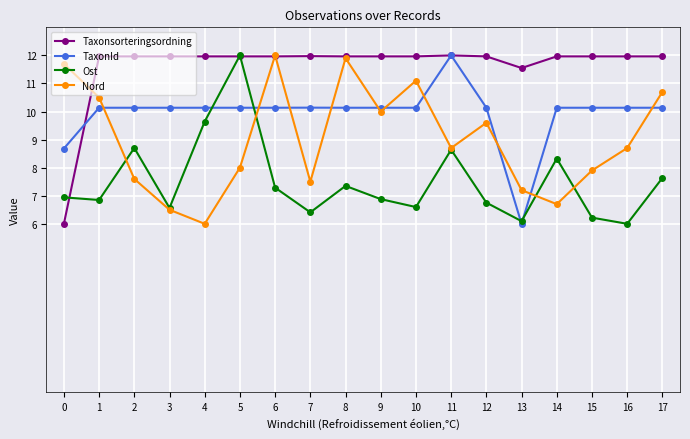

What is the approximate value of Nord at 17?

10.7